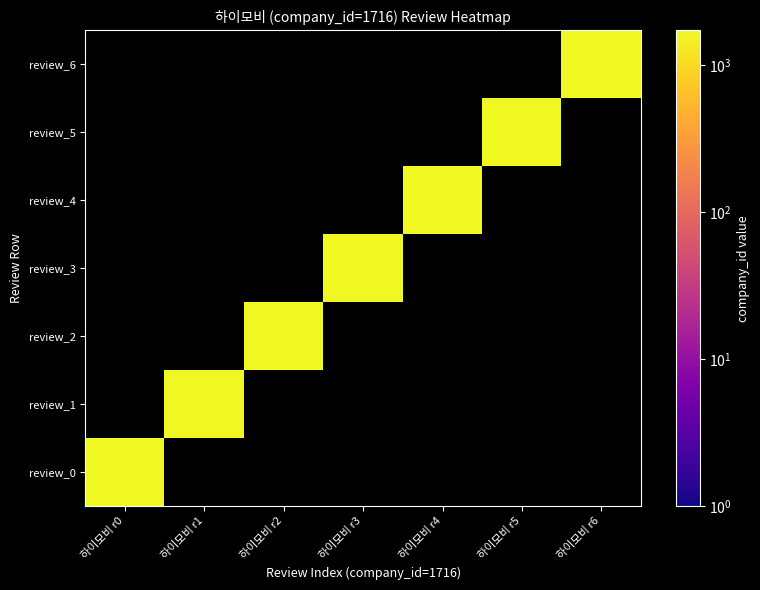

The review_4 series shows 0 at 1. True or false?

True